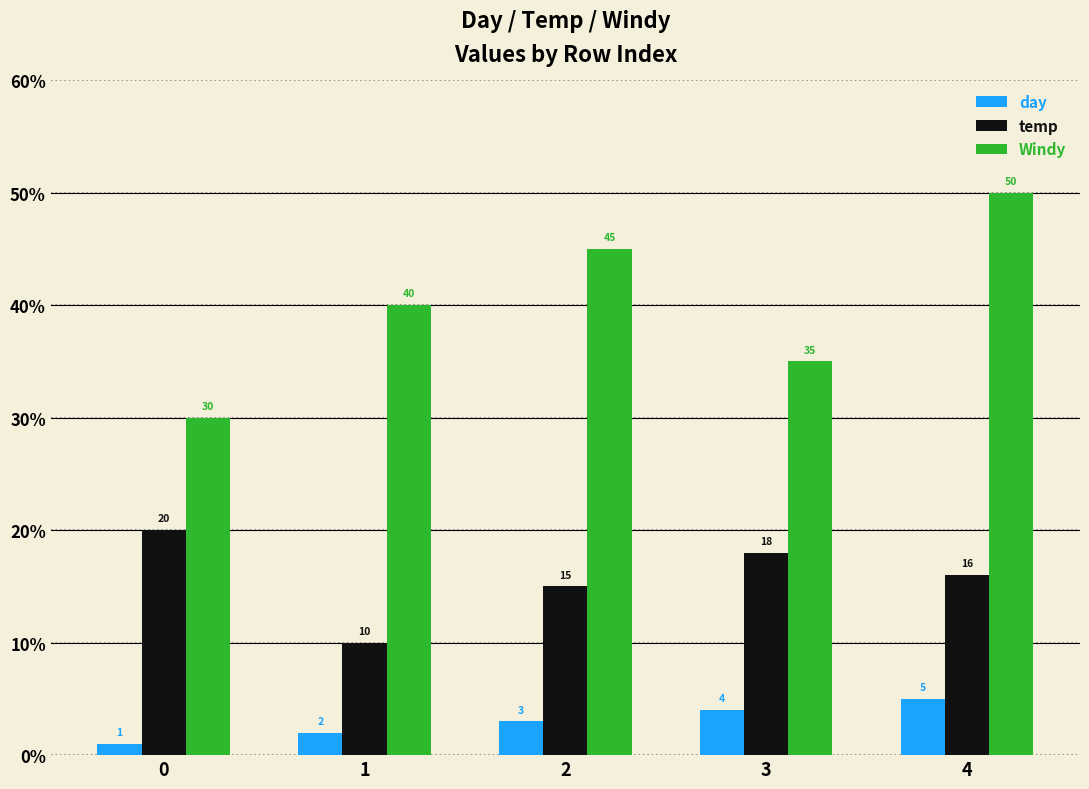

How many distinct data groups are displayed?

3